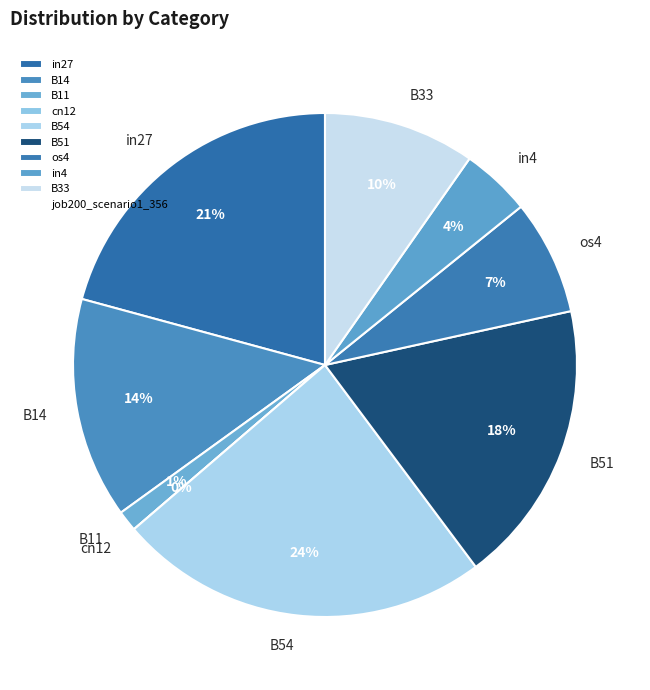

To the nearest percent, what is the difference between the largest and smallest slice percentages?

24%